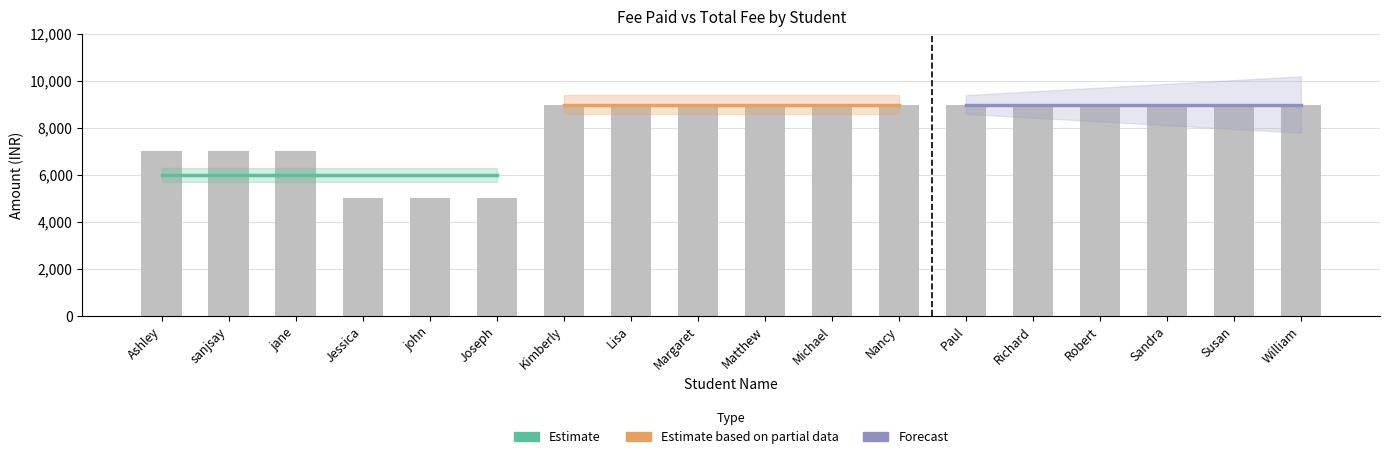

Is it true that the value at William is 9000?

True